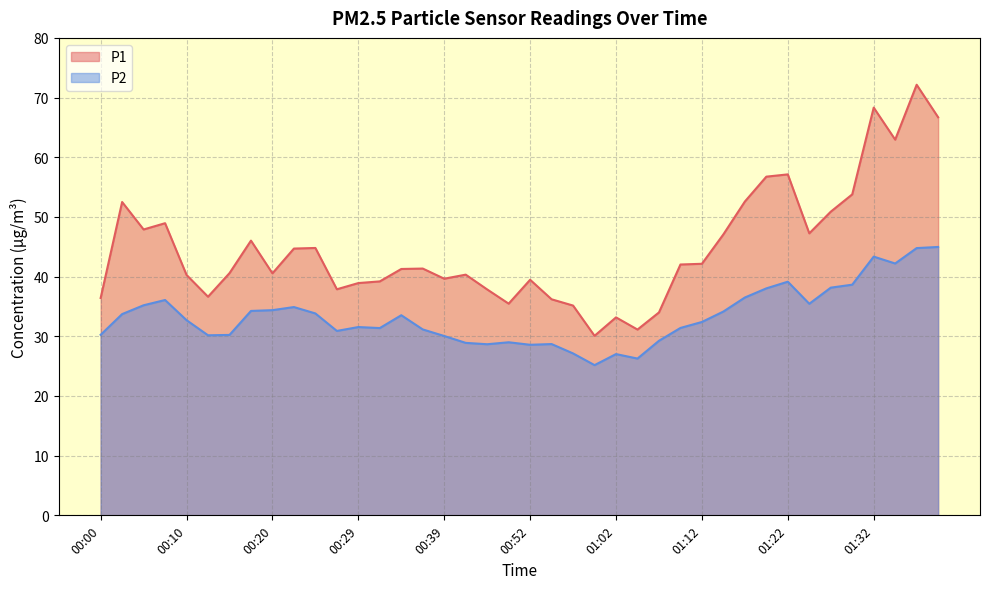

What is the spread (max minus min) of values at 00:50?

6.5